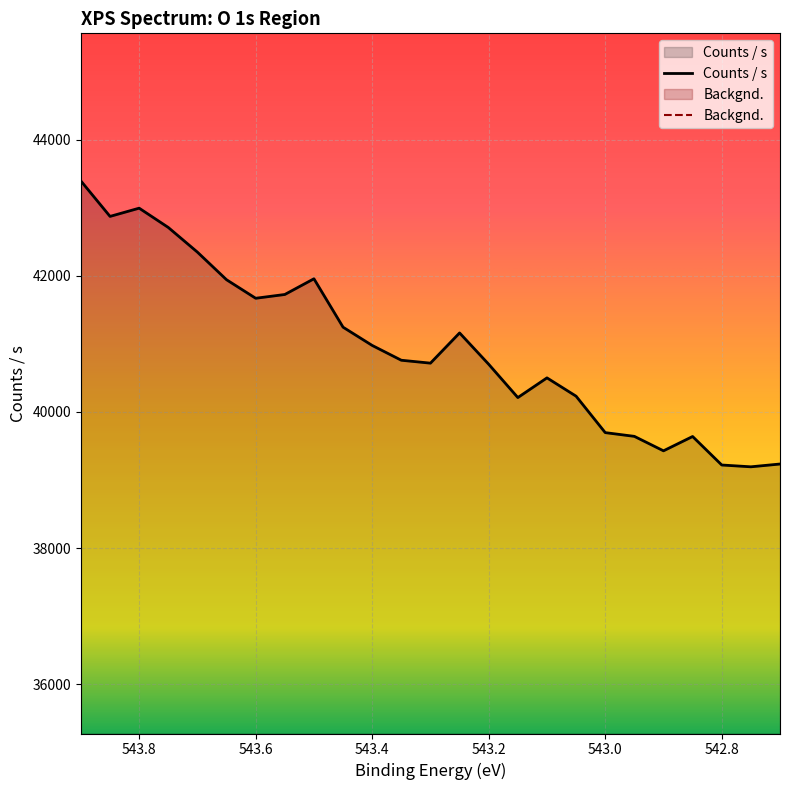

What is the difference between the second highest and minimum values?

3800.9